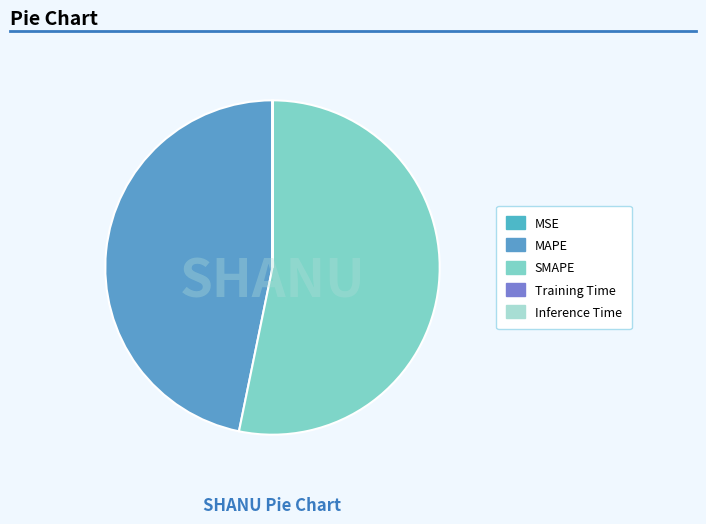

To the nearest percent, what percentage of the pie is MAPE?

47%